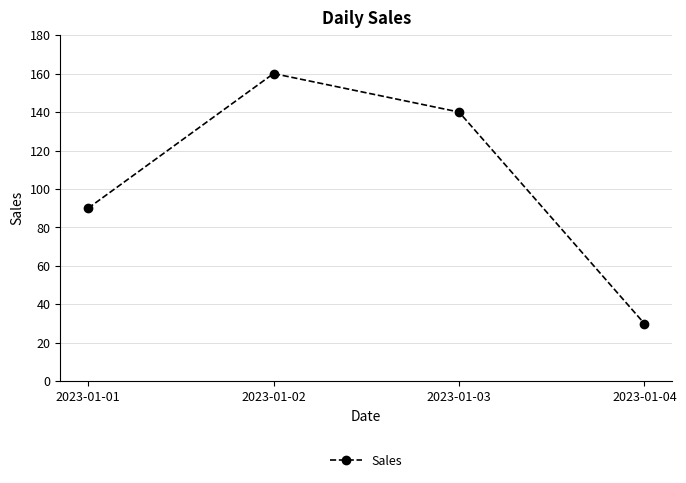

Where does the data first go above 140?

2023-01-02